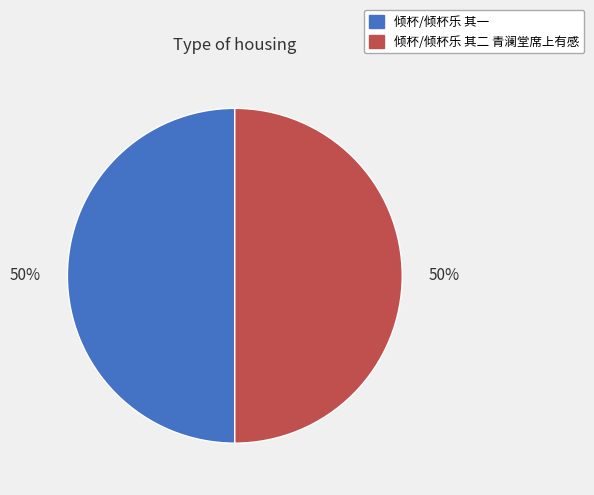

Is the sum of 倾杯/倾杯乐 其一 and 倾杯/倾杯乐 其二 青澜堂席上有感 greater than half?

Yes